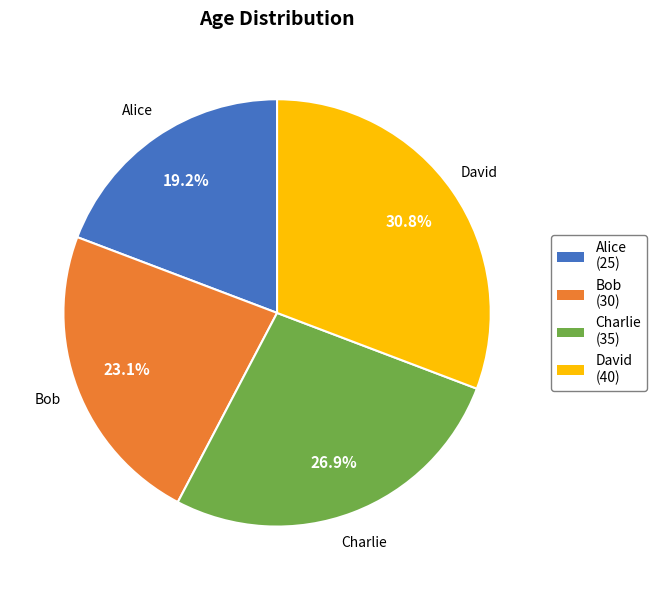

What percentage is the Bob slice, to the nearest percent?

23%